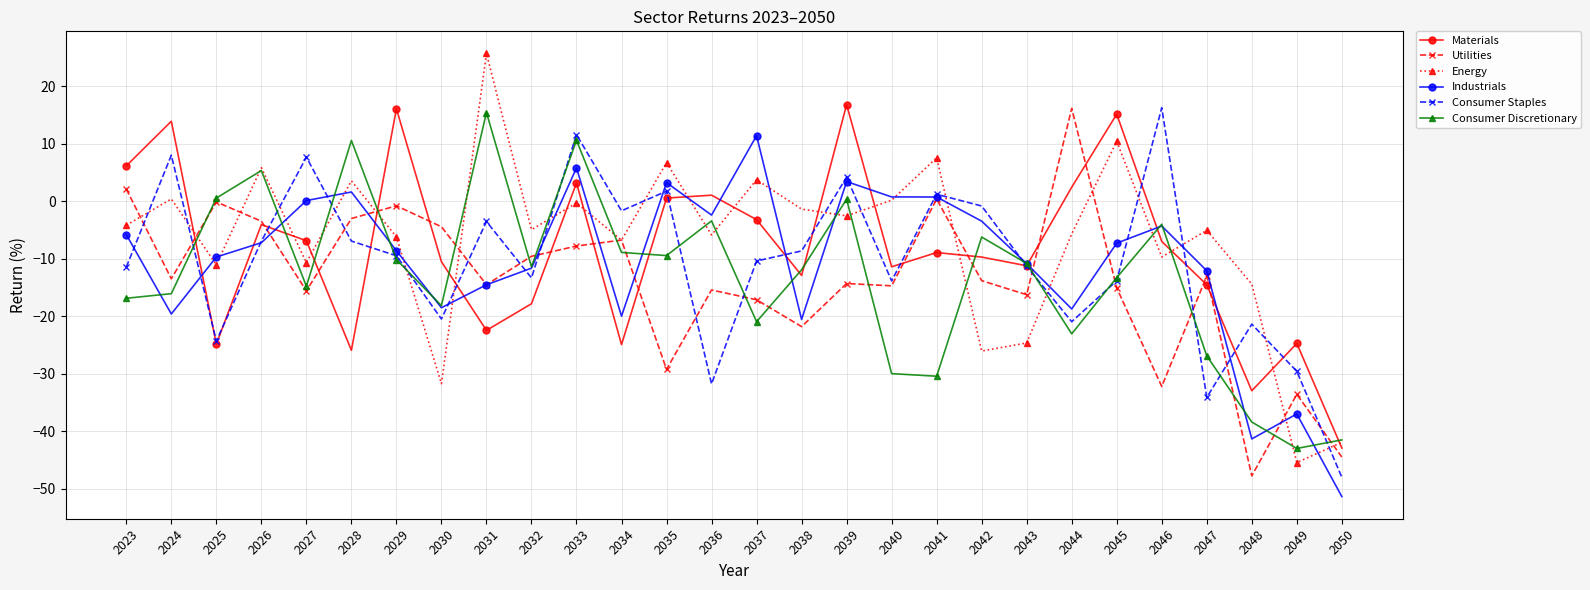

True or false: Consumer Staples has a value of -0.9 at 2042.

True